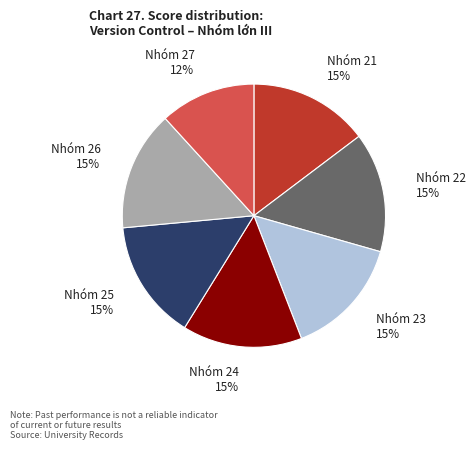

How many segments does this pie chart have?

7